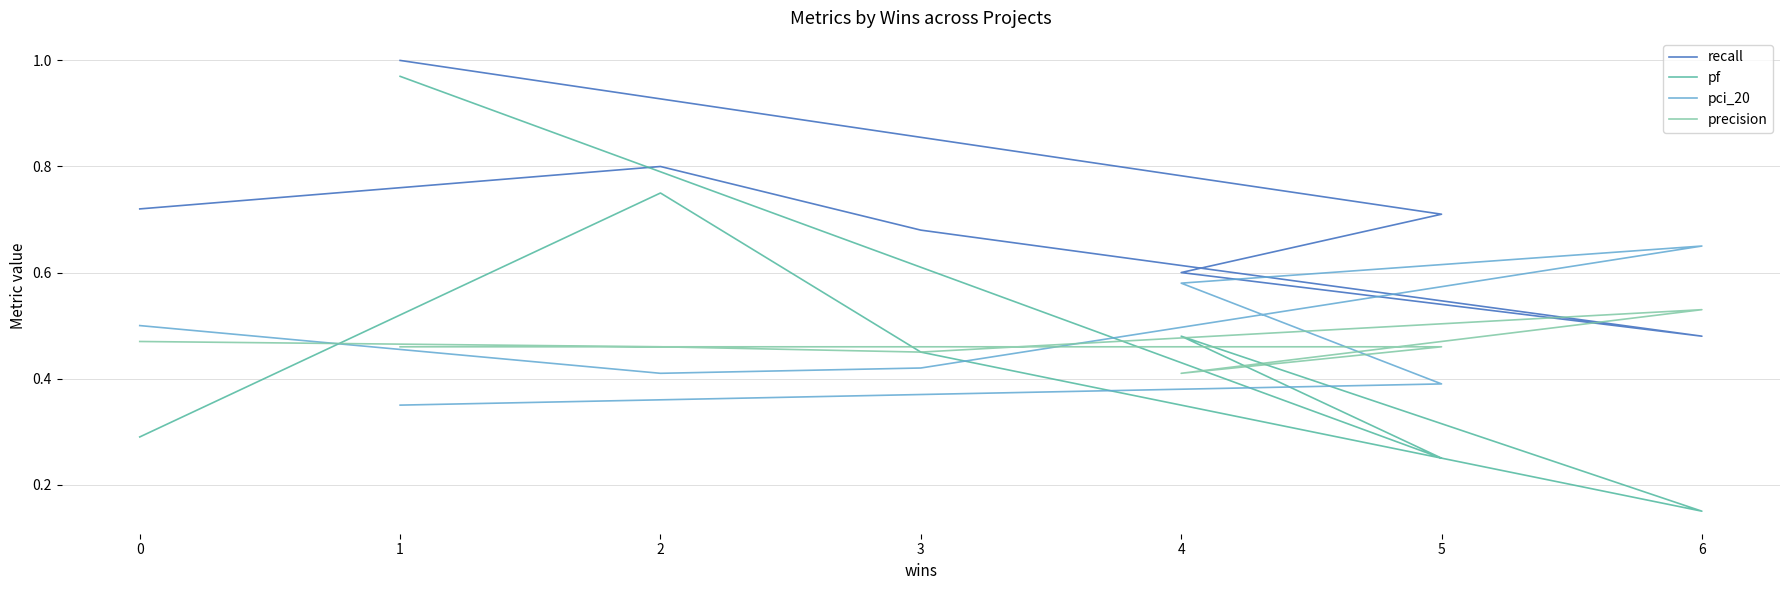

How many intersections are there between pf and precision?

4